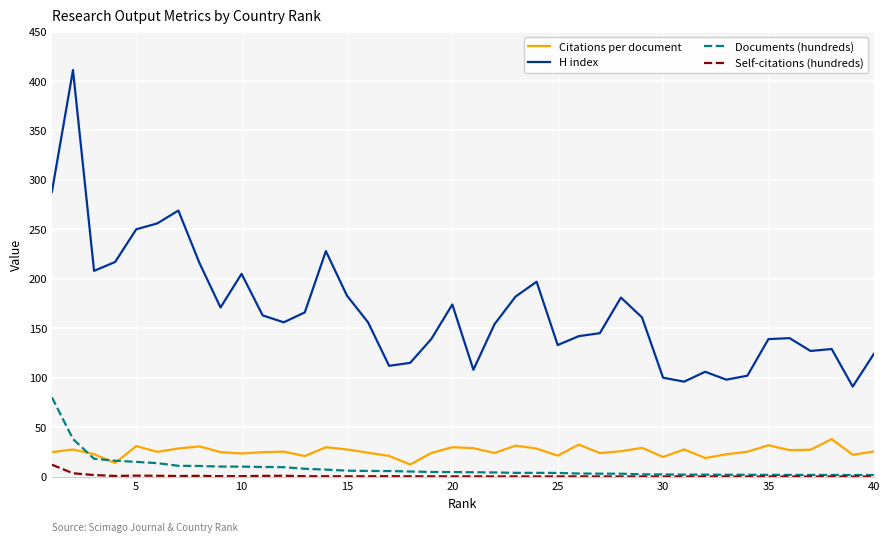

True or false: Citations per document and H index intersect in this chart.

False